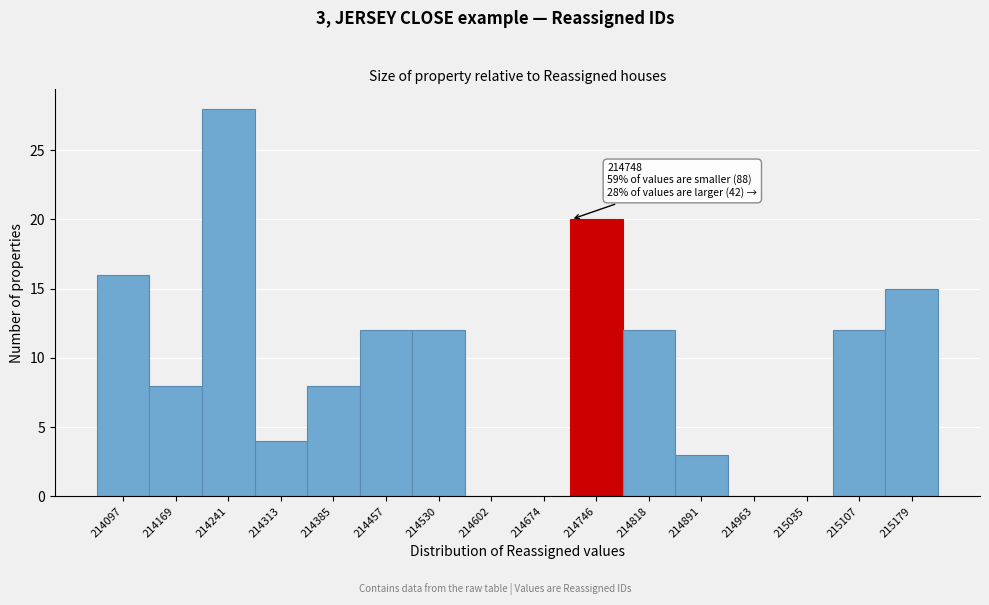

Reading left to right, list all the values displayed in this chart.

214097=16	214169=8	214241=28	214313=4	214385=8	214457=12	214530=12	214602=0	214674=0	214746=20	214818=12	214891=3	214963=0	215035=0	215107=12	215179=15